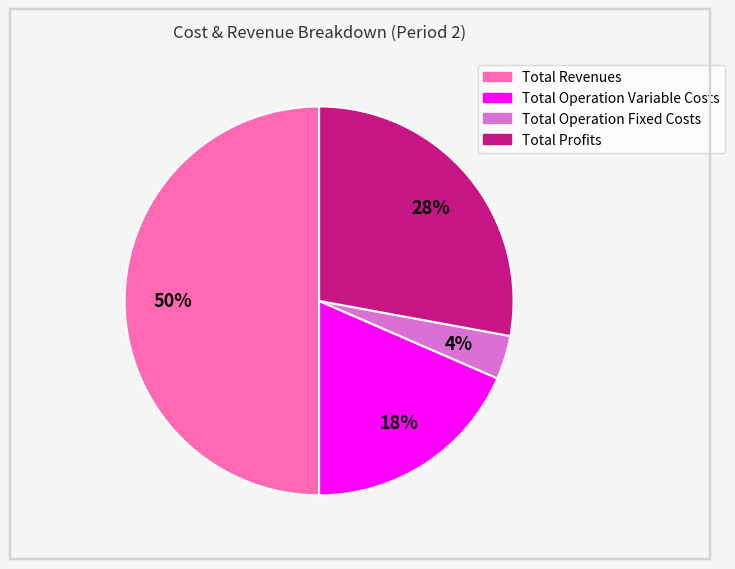

To the nearest percent, what is the difference between the largest and smallest slice percentages?

46%